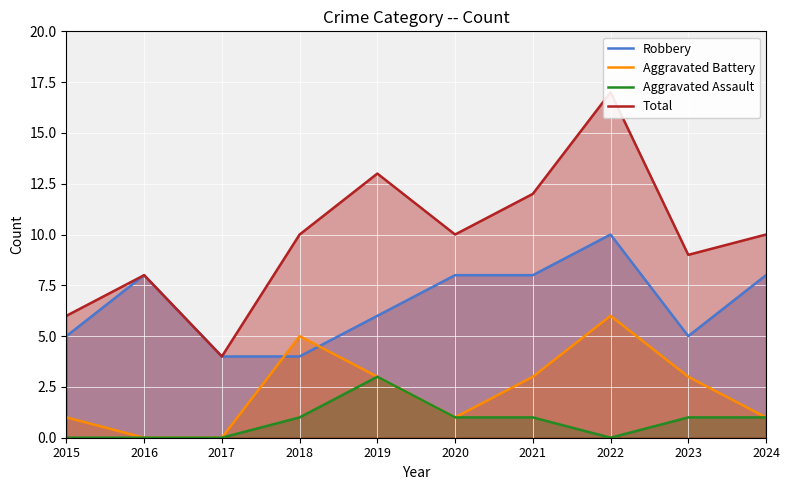

Which series has the widest spread of values?

Total